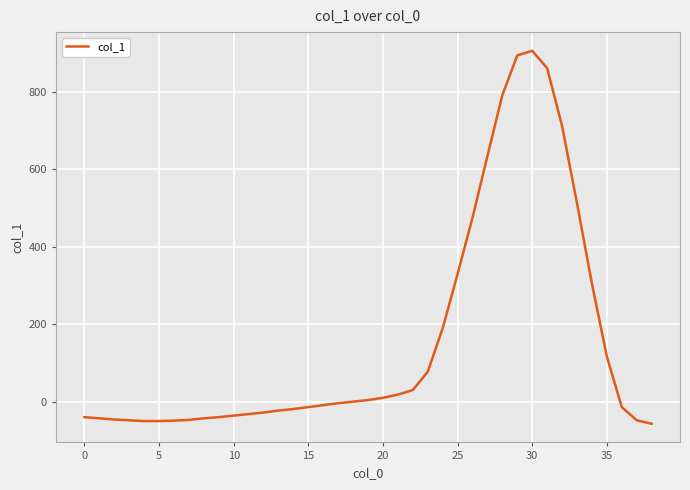

What is the greatest value displayed?

905